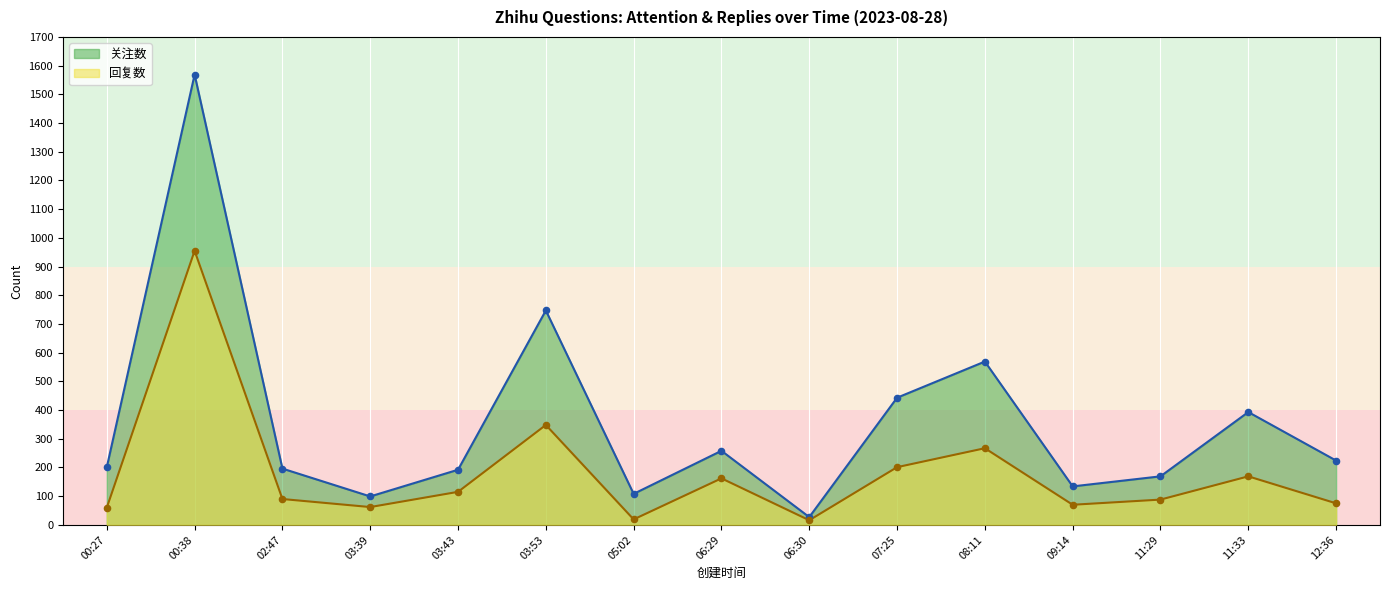

At which category is the sum across all series the highest?

00:38